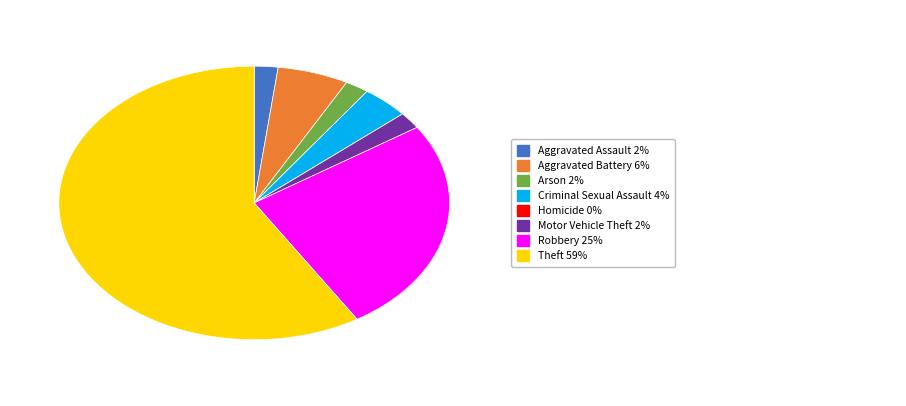

Is there any slice that represents more than half of the pie?

Yes